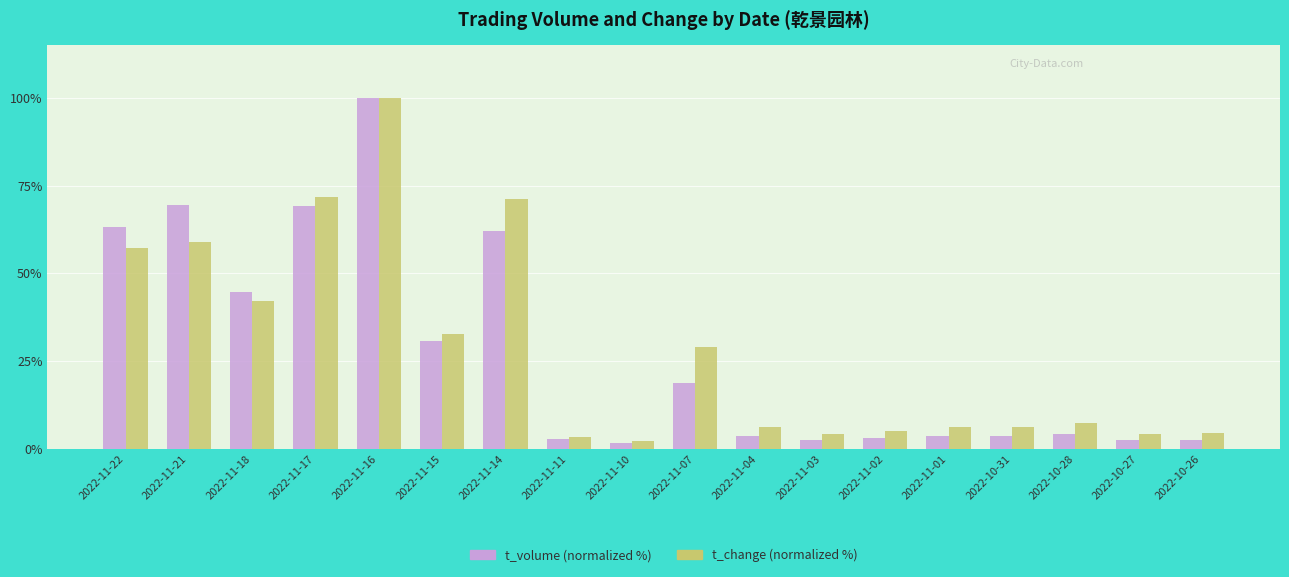

What is the minimum value shown in the chart?

1.6